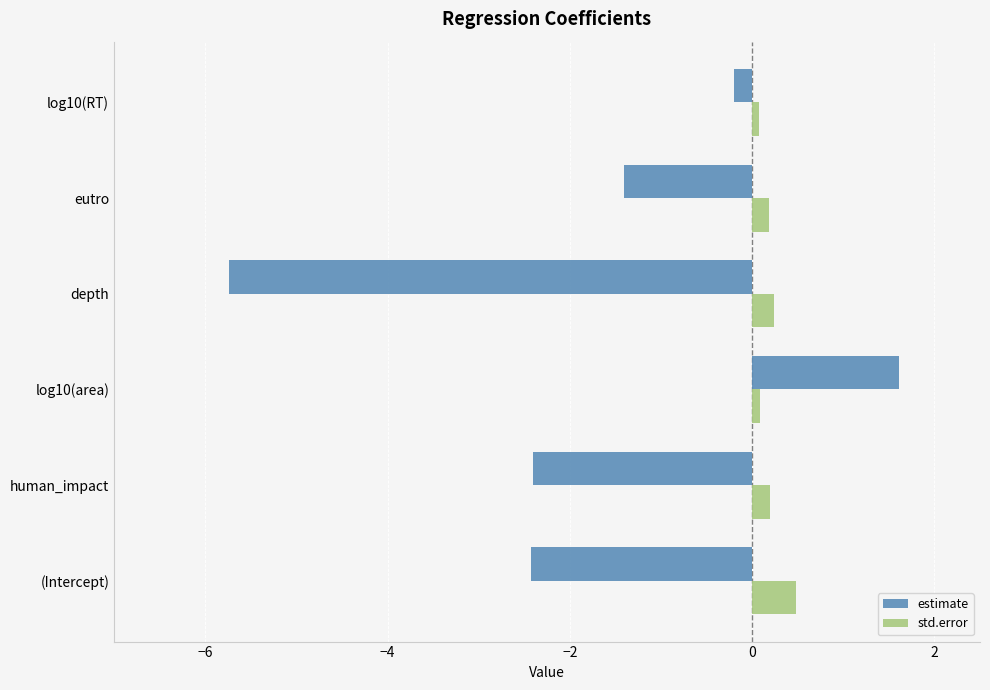

At how many categories does at least one series exceed 0?

6